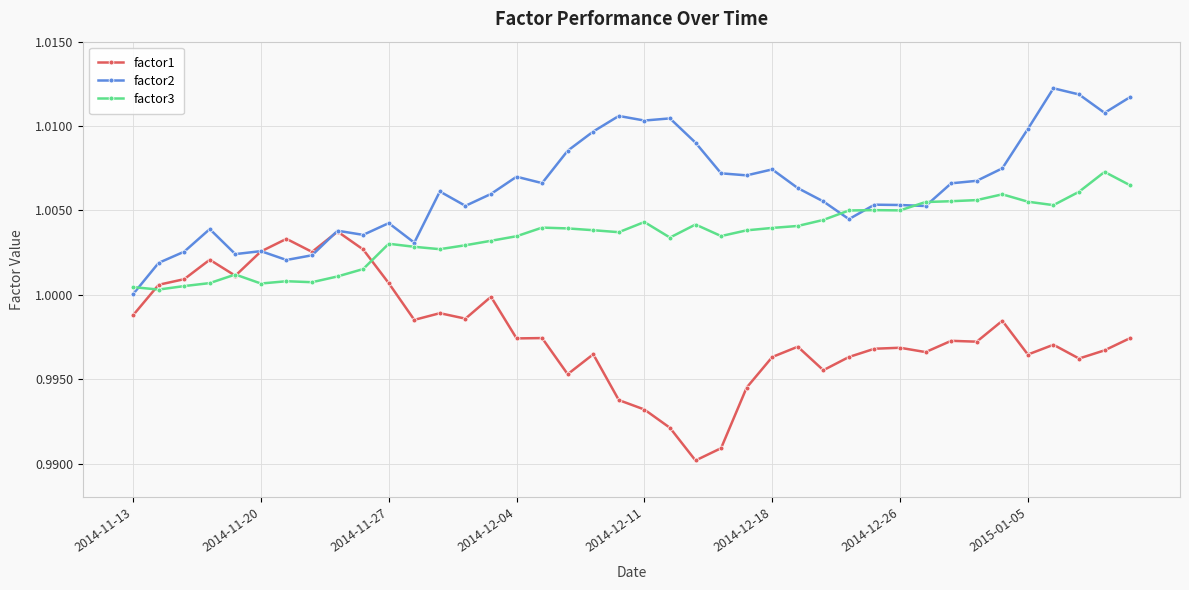

True or false: factor2 has more than 0 points higher than both neighbors.

True